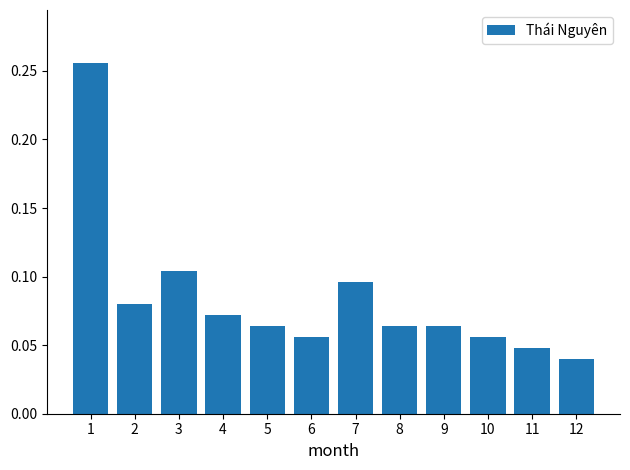

What is the change in value from 1 to 4?

-0.2